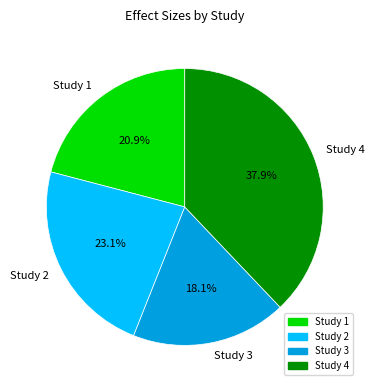

Is there any slice that represents more than half of the pie?

No